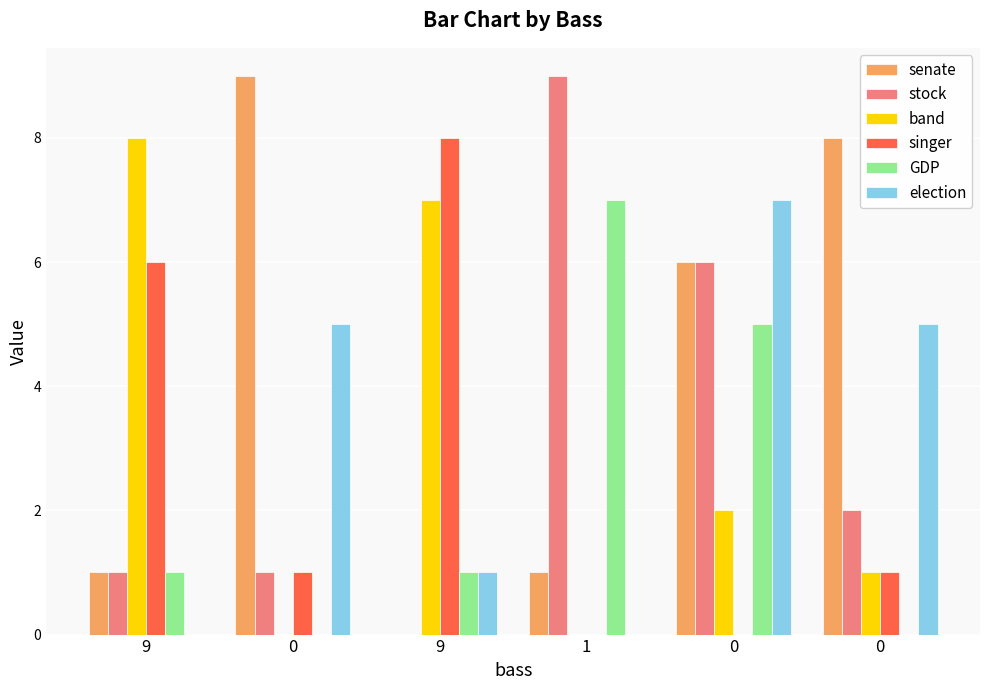

What is the average value of the GDP series?

2